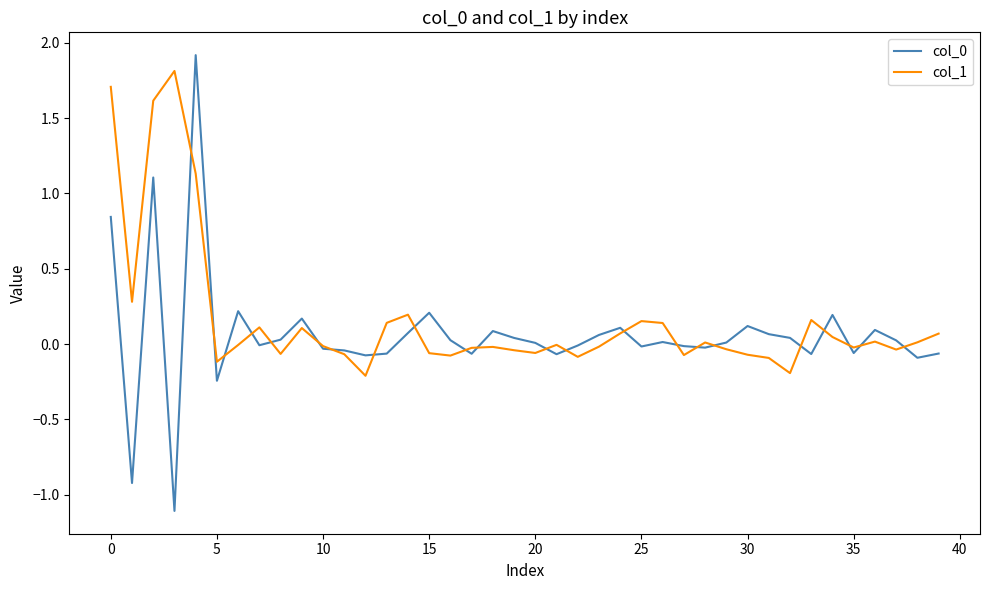

What is the lowest value of the col_0 series?

-1.1